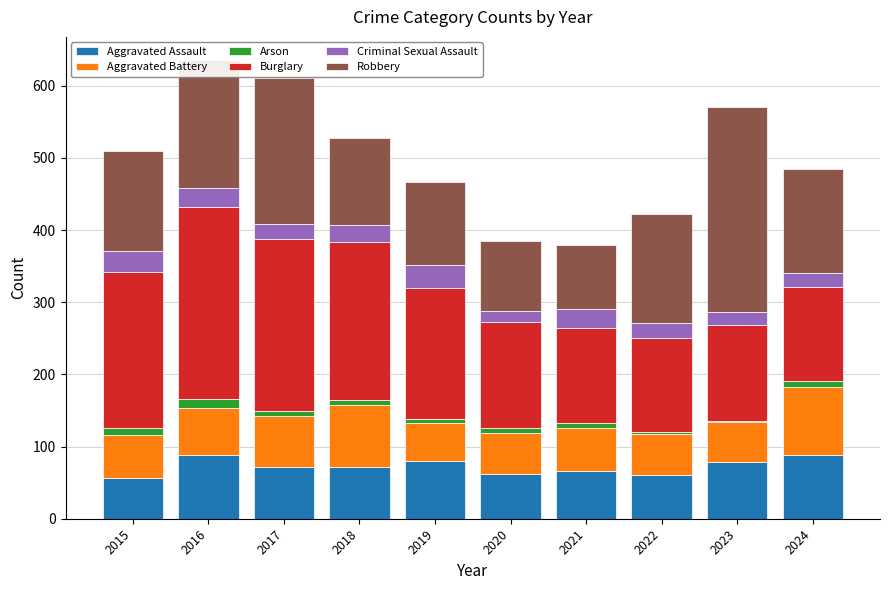

What is the highest value of the Aggravated Assault series?

88